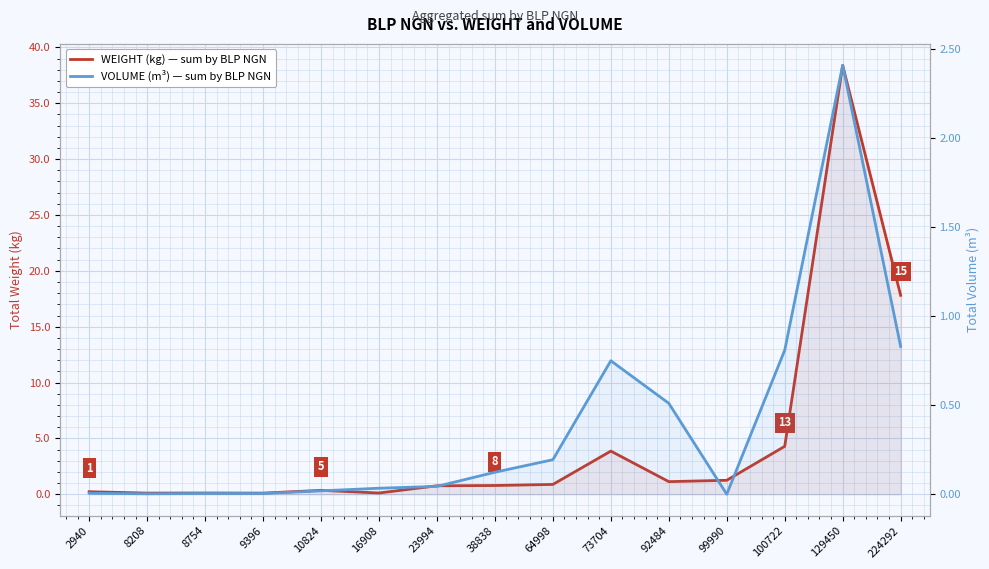

Which category has the highest value in the VOLUME (m³) — sum by BLP NGN series?

129450